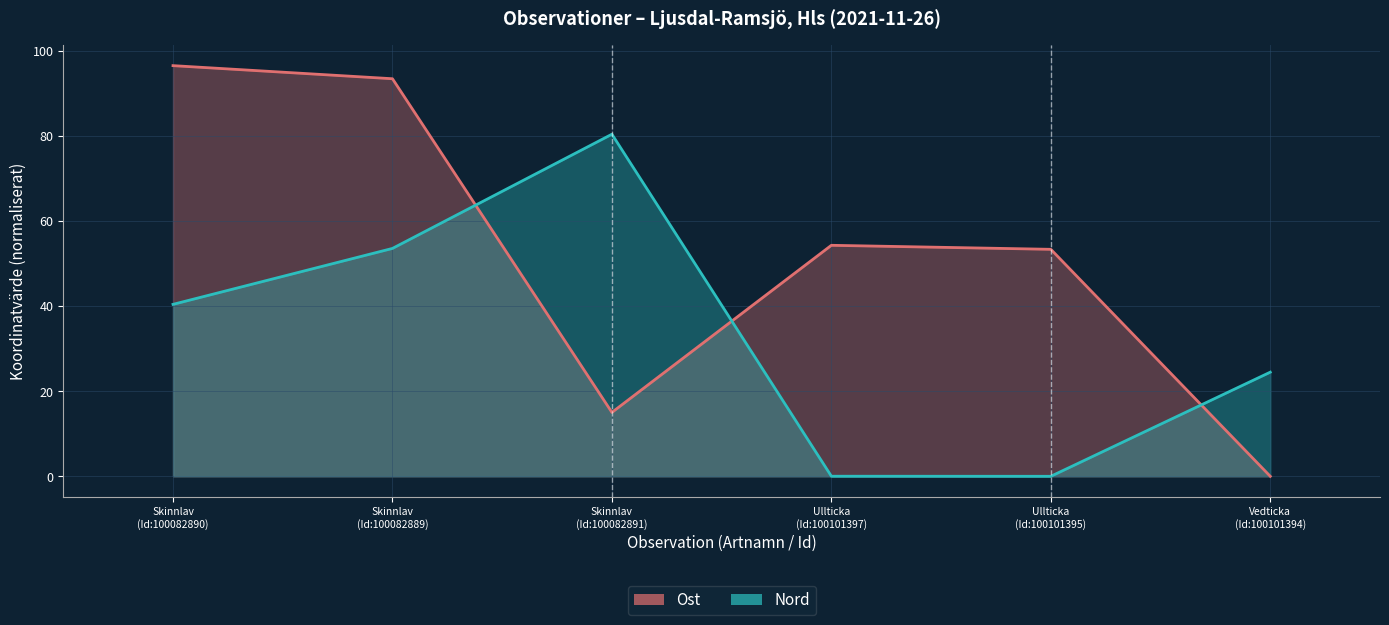

Reading left to right, transcribe all the data shown in this chart.

Ost: 96.5	93.5	15.0	54.3	53.4	0.0
Nord: 40.4	53.6	80.4	0.0	0.0	24.5